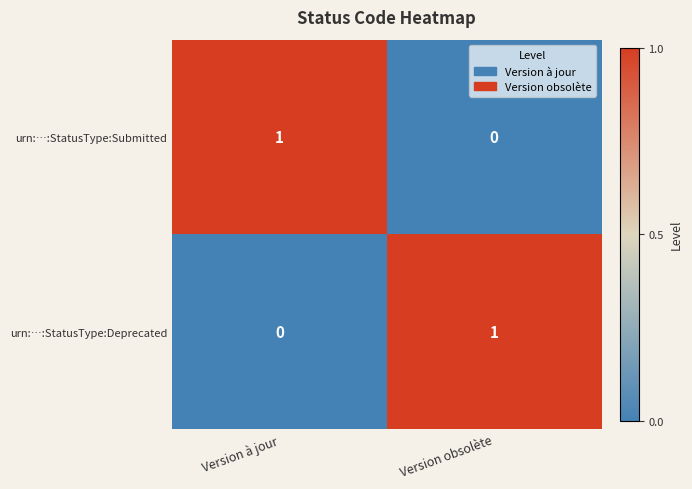

At which label is urn:…:StatusType:Deprecated closest to 0?

Version à jour